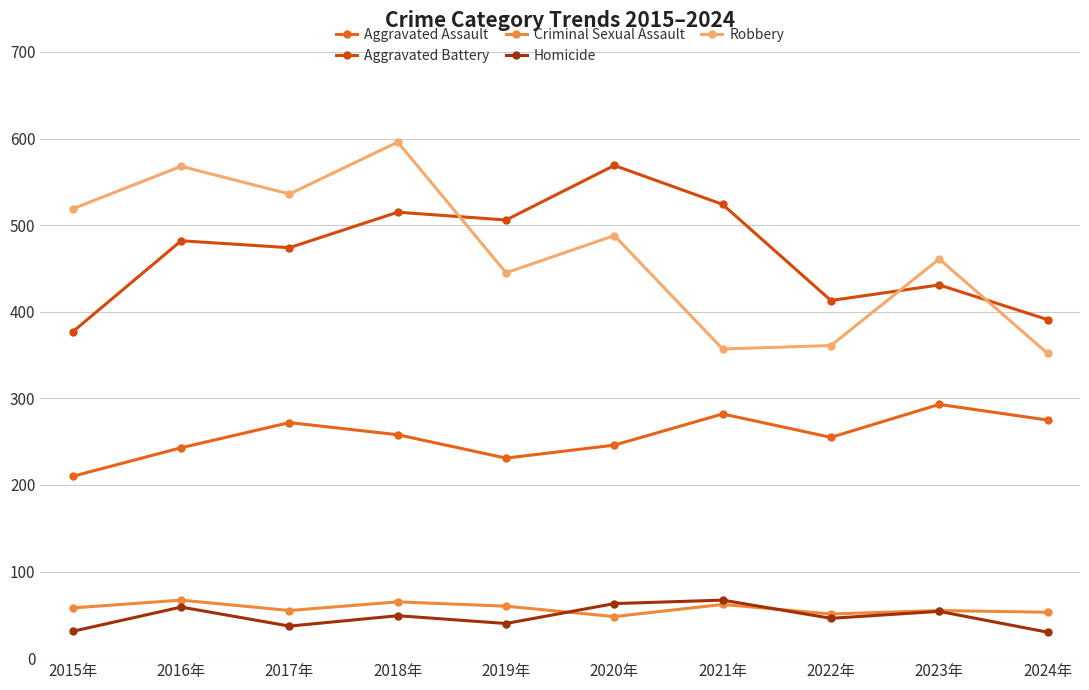

What is the spread (max minus min) of values at 2017年?

499